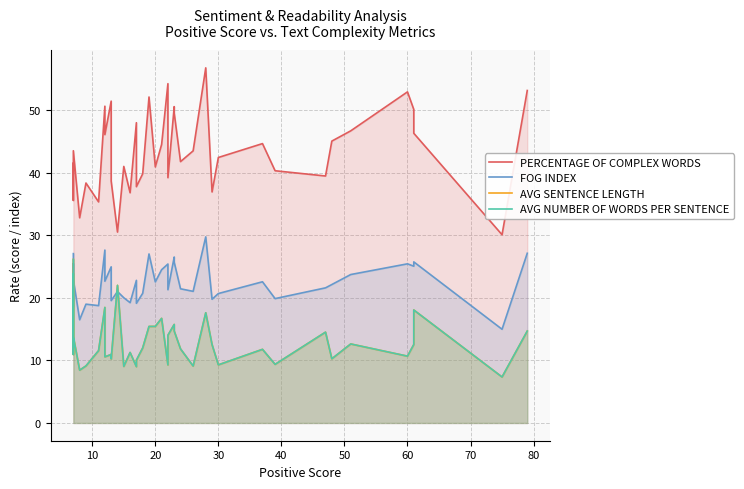

Which series has the widest spread of values?

PERCENTAGE OF COMPLEX WORDS